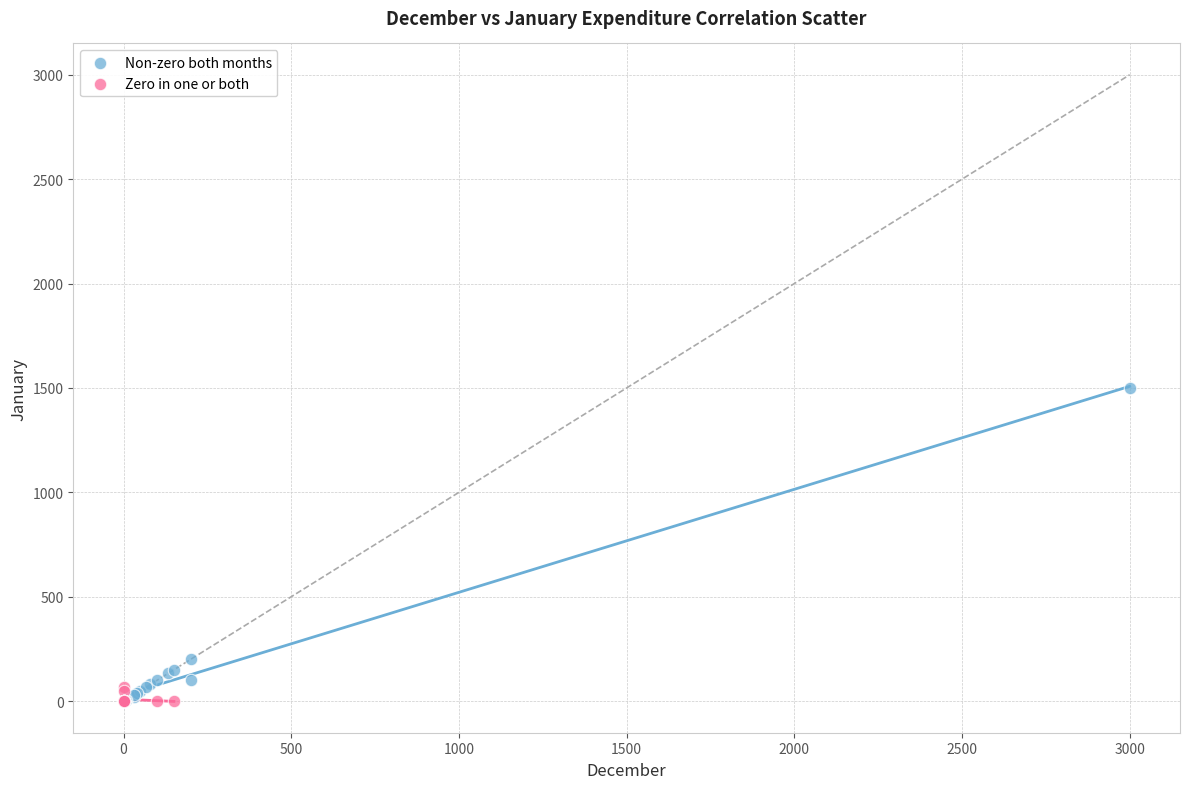

Which series has the widest spread of Y values?

Non-zero both months